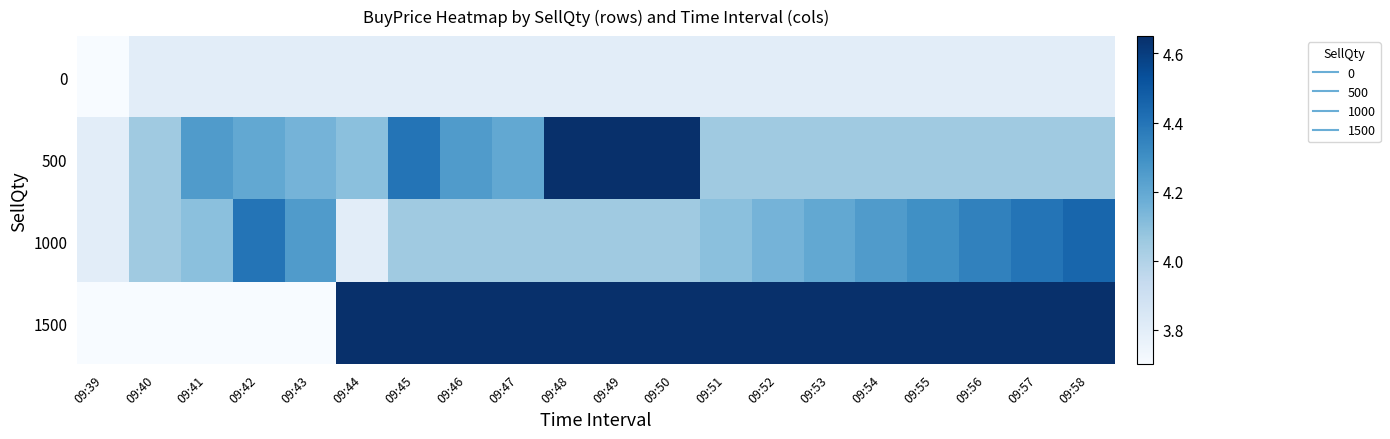

What is the greatest value displayed?

4.7